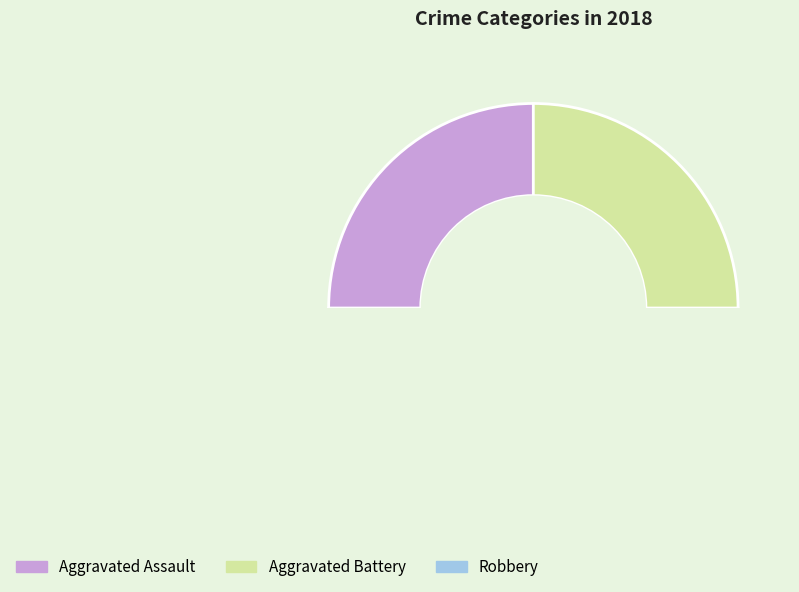

Count the number of slices in the pie.

3